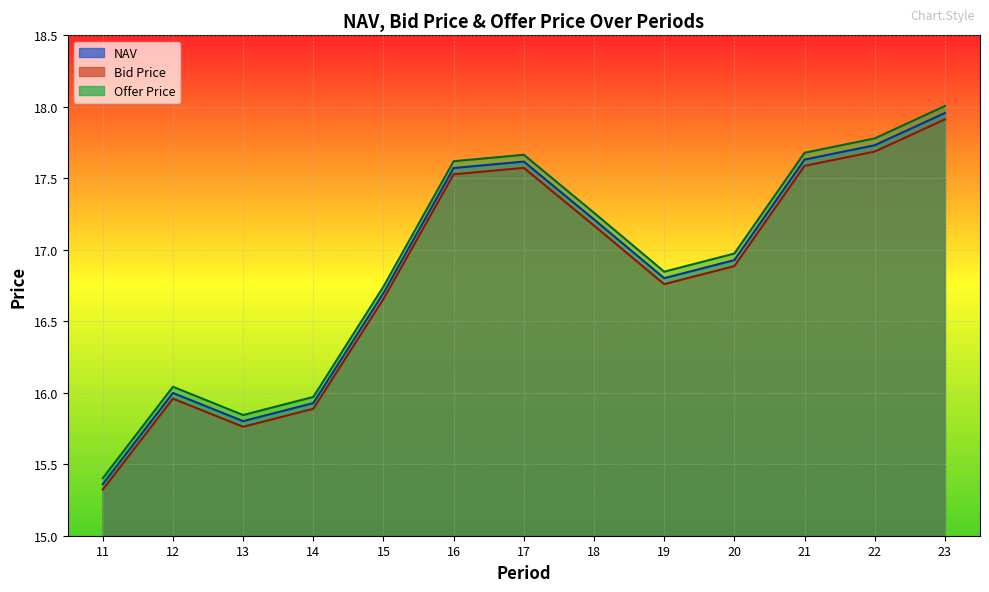

List the labels in order of NAV value, smallest first.

11, 13, 14, 12, 15, 19, 20, 18, 16, 17, 21, 22, 23